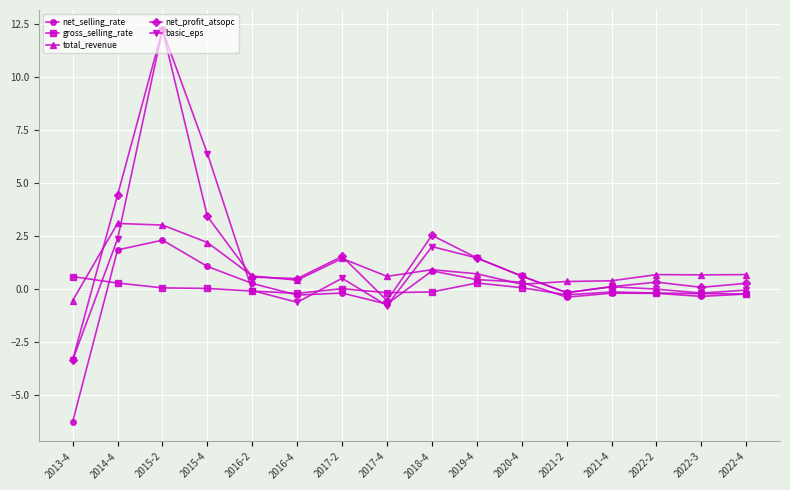

What is the lowest value of the net_selling_rate series?

-6.3